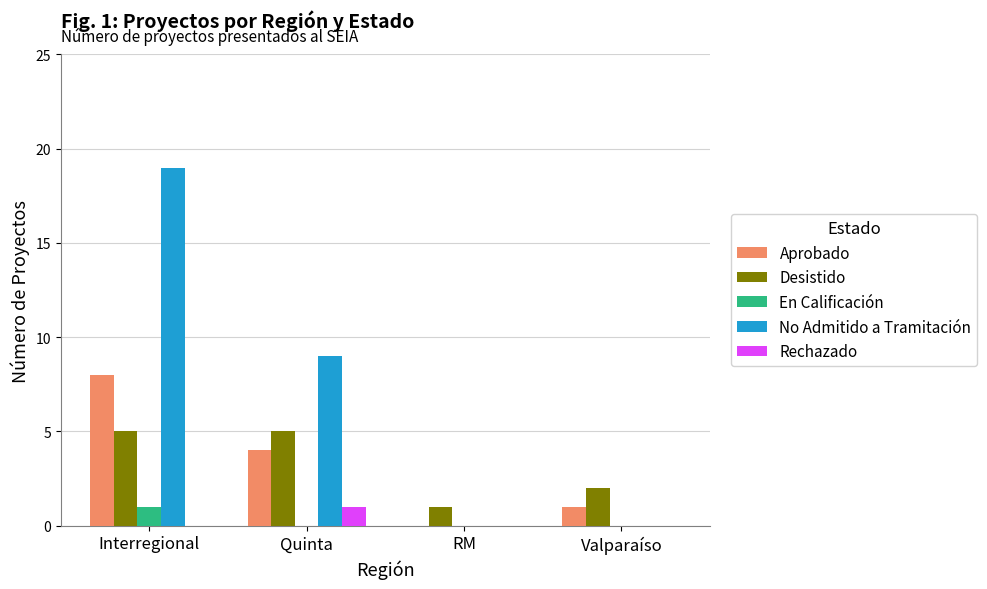

What is the sum of all Rechazado values?

1